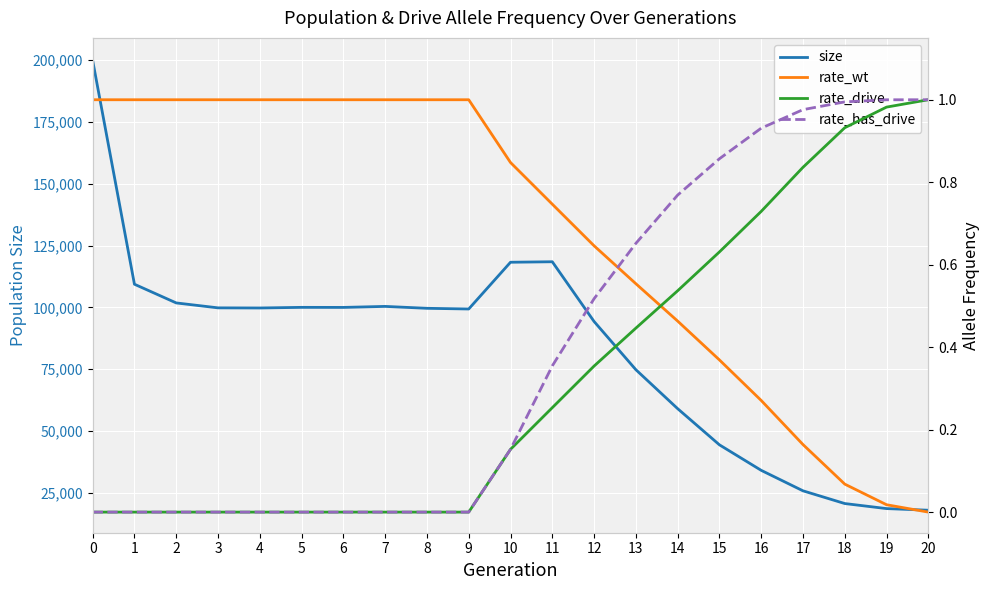

How many lines are shown in the chart?

4